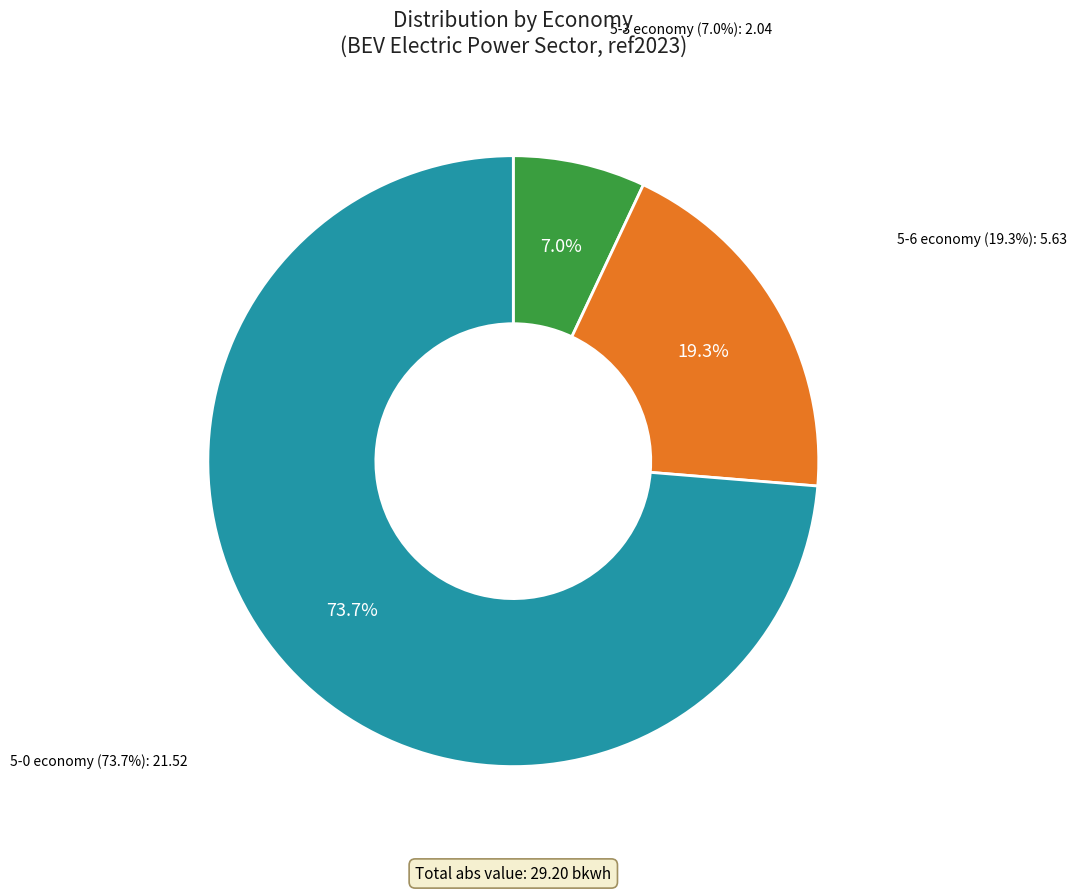

Does any single category account for the majority?

Yes